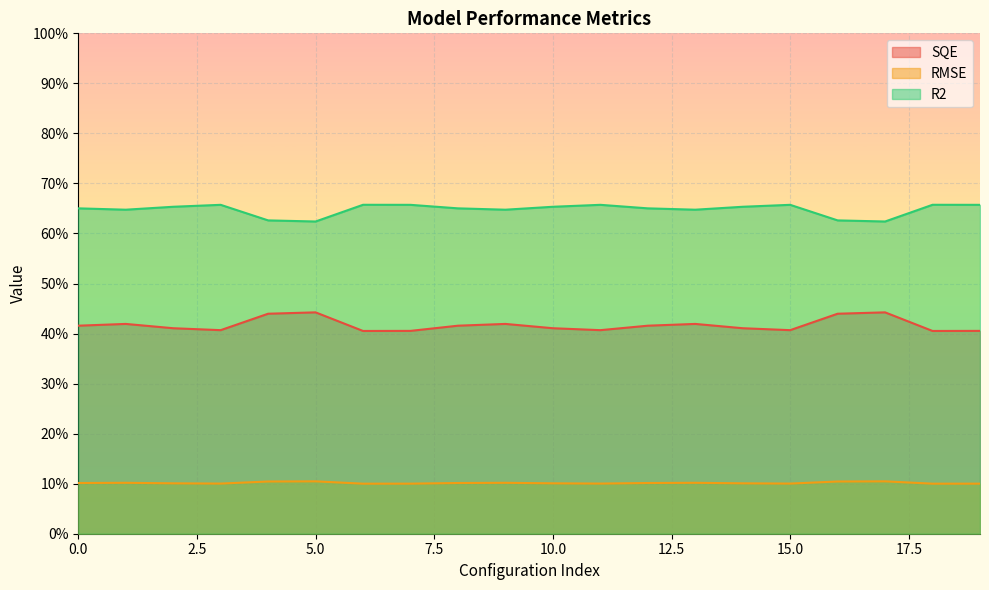

Which category has the lowest value in the RMSE series?

6